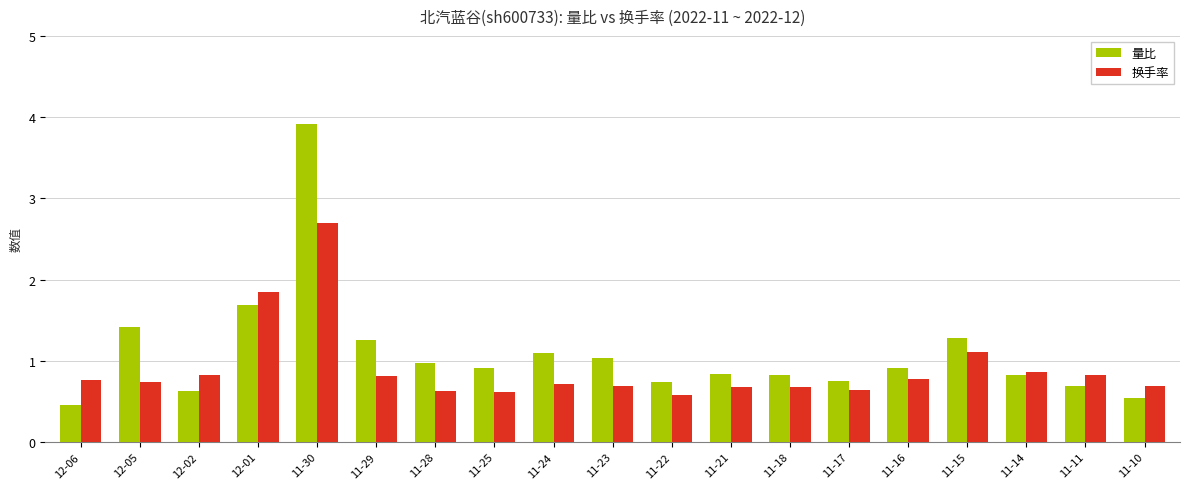

What is the minimum value for 量比?

0.5